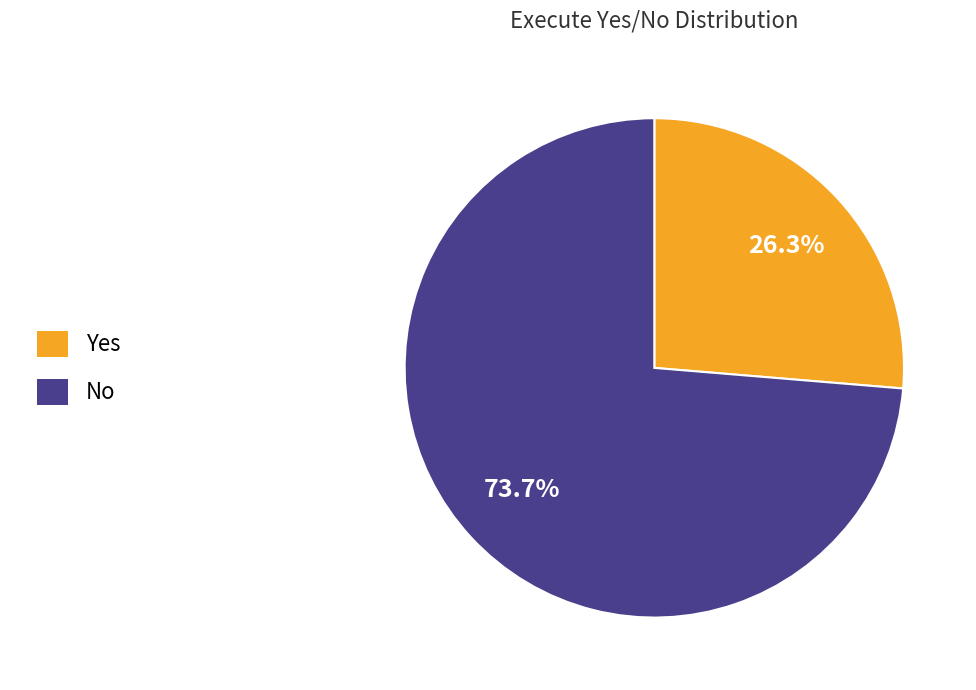

The Yes slice represents 21% of the pie. True or false?

False